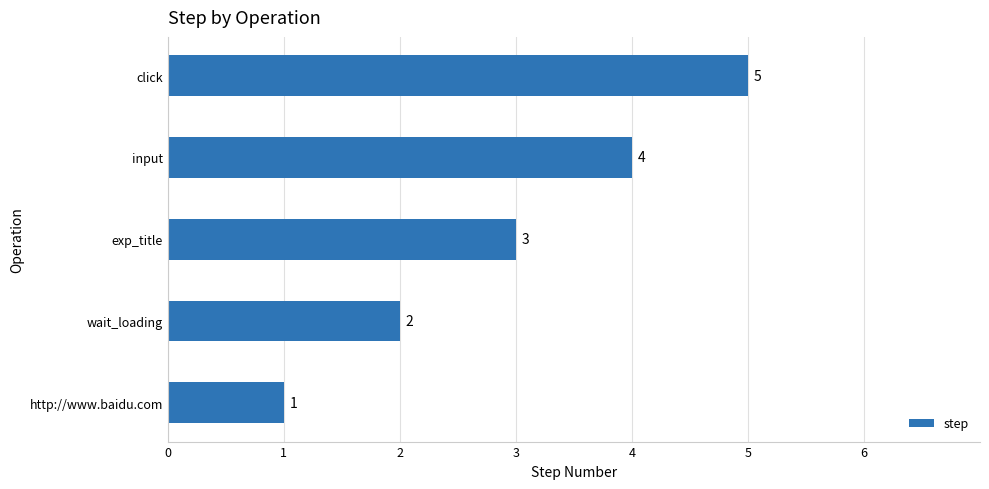

Where is the data nearest to the value 3?

exp_title